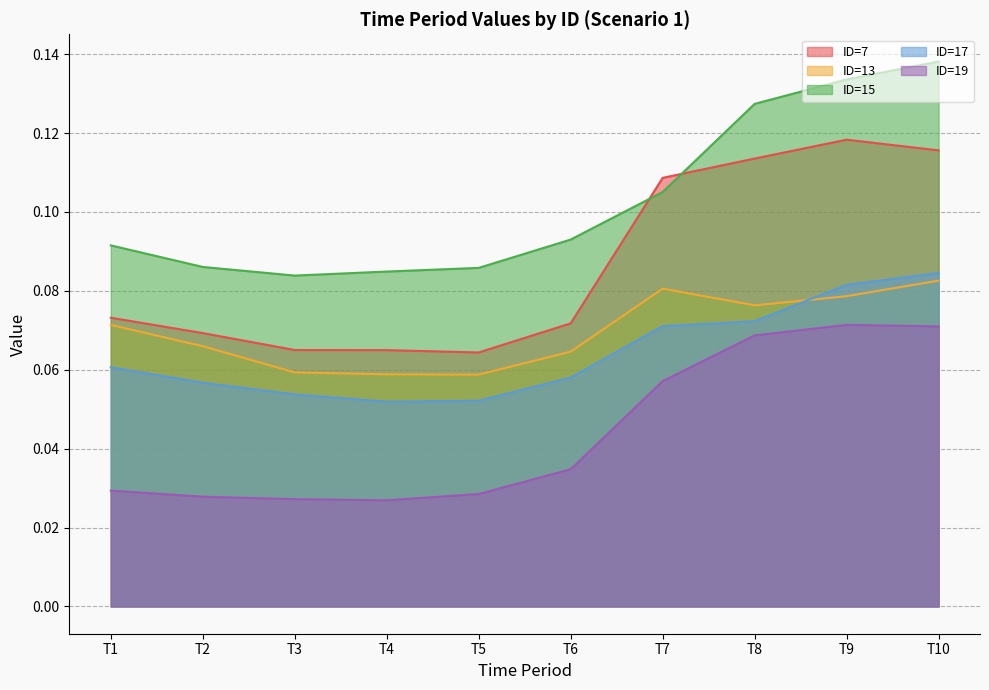

What is the average value of the ID=13 series?

0.1